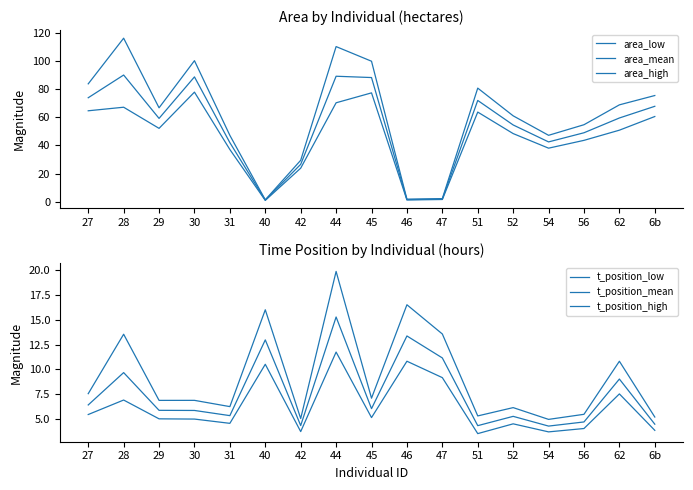

Count the number of data series in this chart.

6